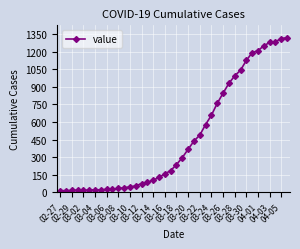

What is the average value?

467